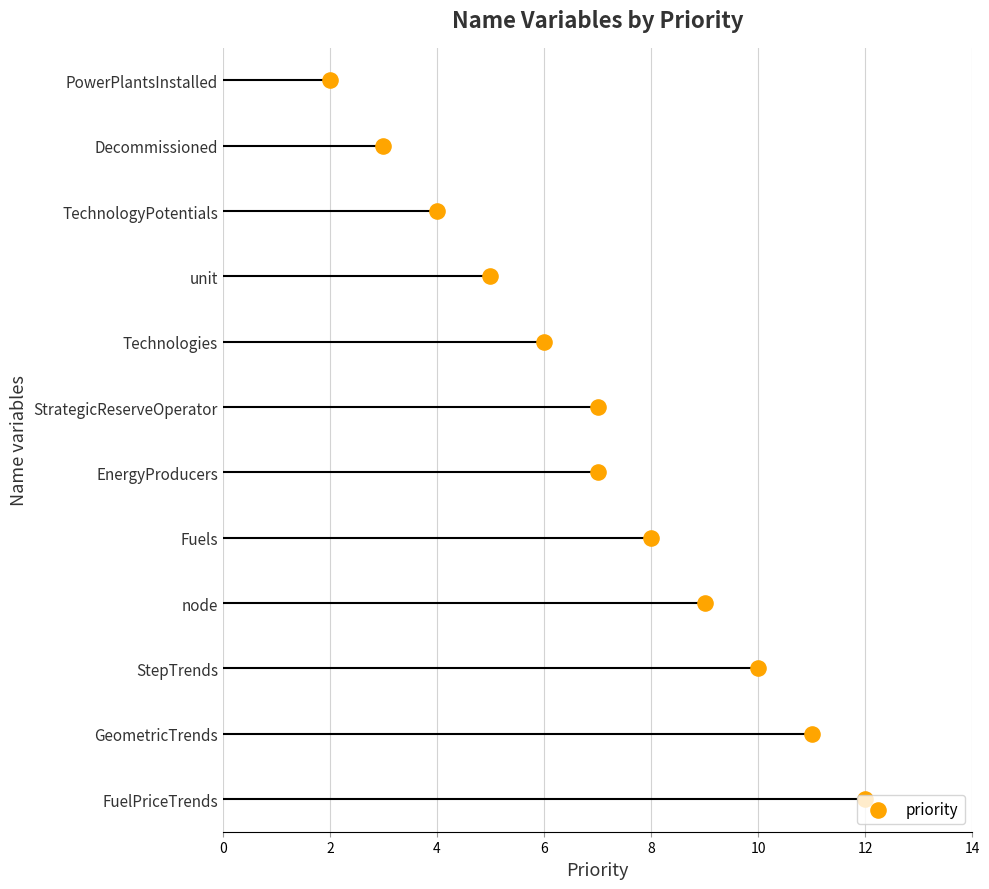

What is the ratio of the value at 10 to the value at 8?

1.2